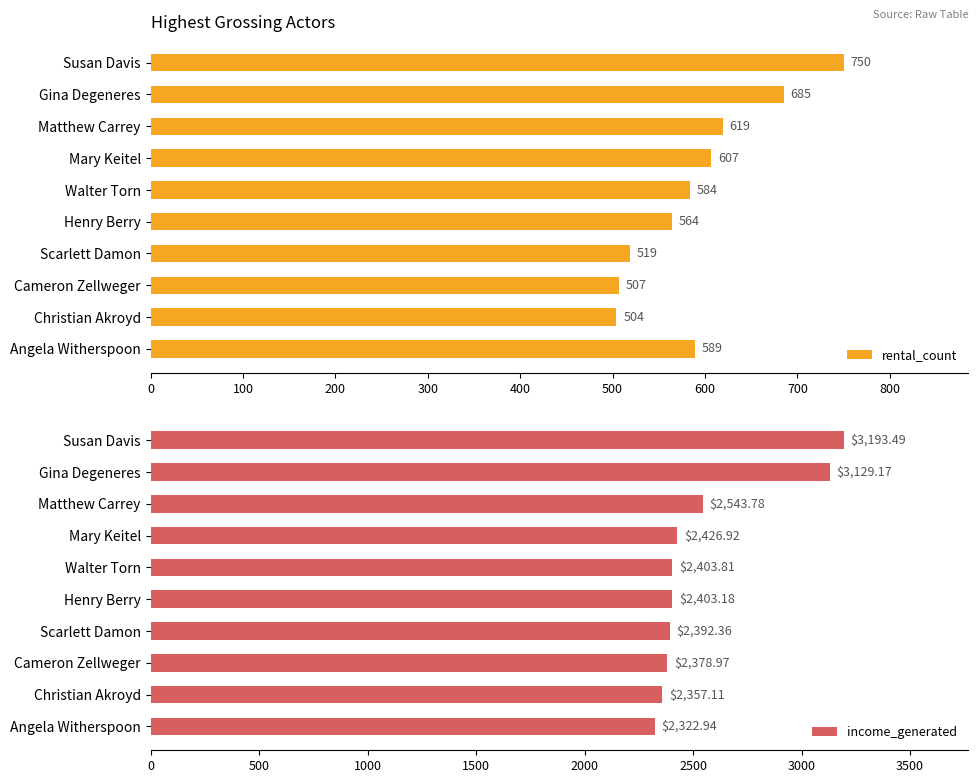

What is the minimum value shown in the chart?

504.0